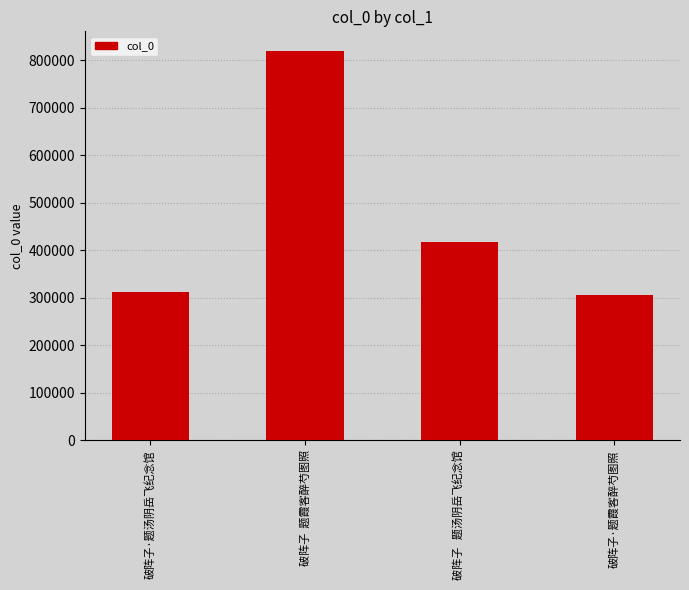

True or false: the data shows 502993 at 破阵子  题霞客醉芍图照.

False